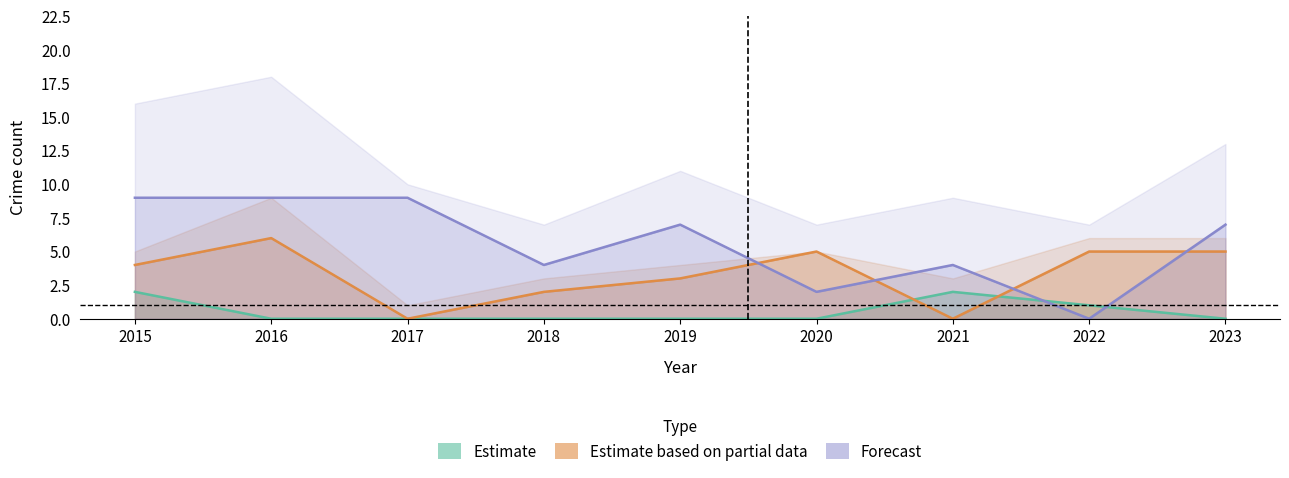

How many lines are shown in the chart?

3